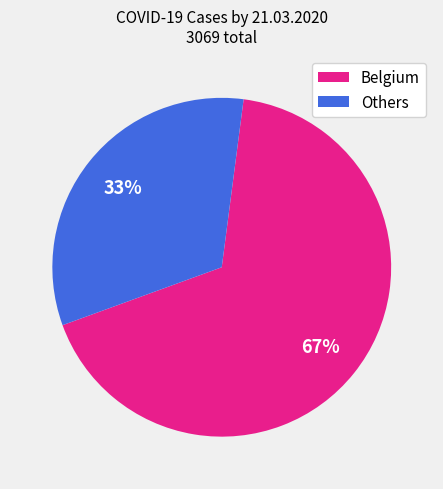

How many slices are in this pie chart?

2